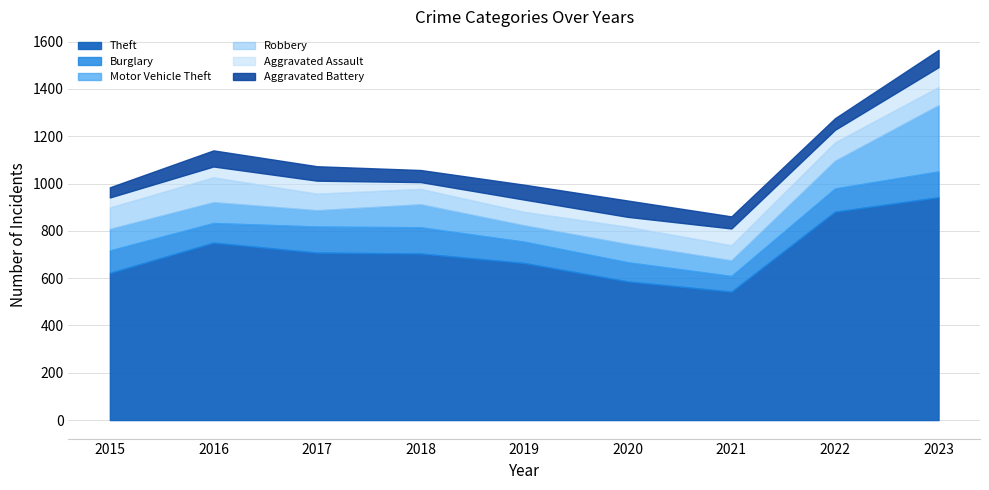

Where is Burglary nearest to the value 88?

2019